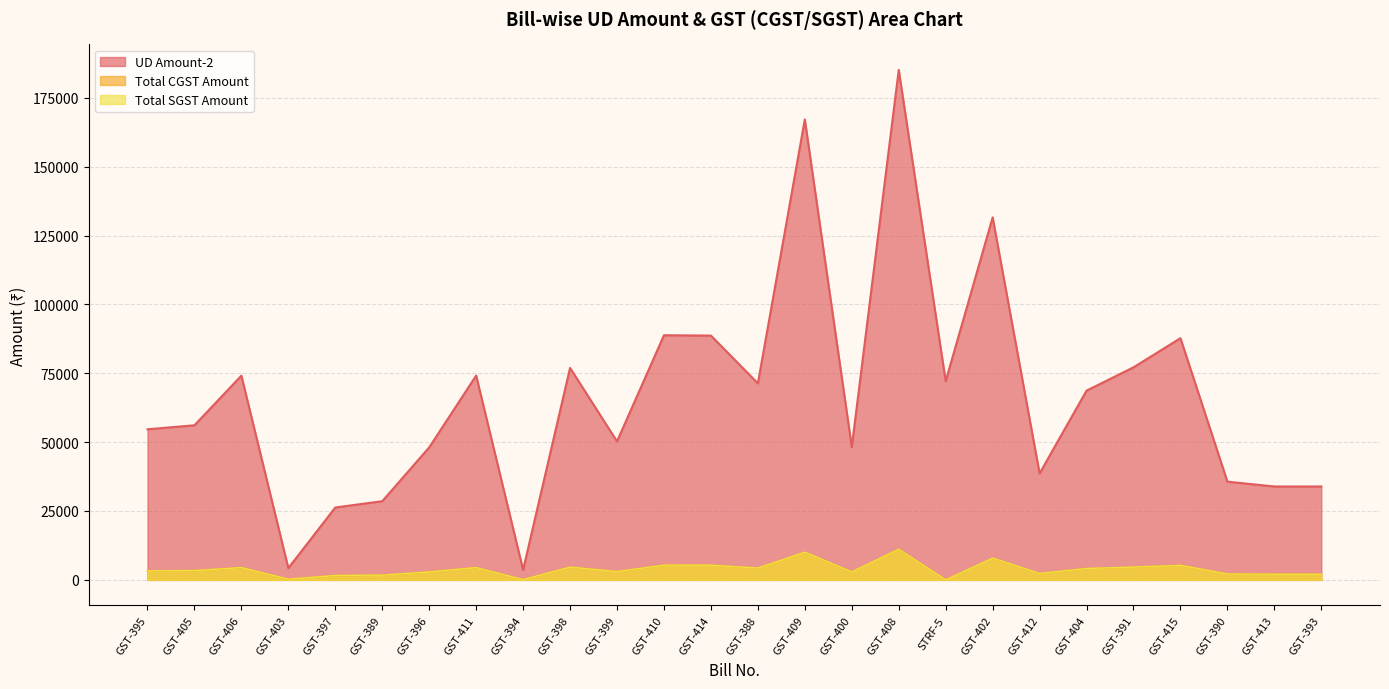

True or false: Total CGST Amount has more than 2 points higher than both neighbors.

True